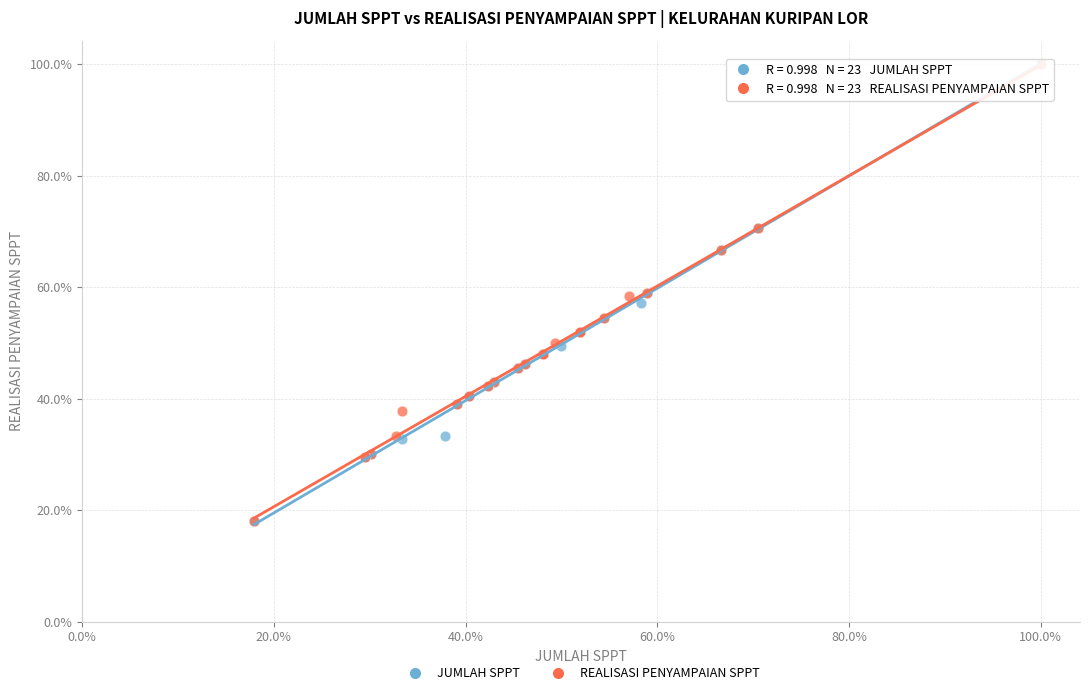

What are all the series names shown in the legend?

JUMLAH SPPT, REALISASI PENYAMPAIAN SPPT